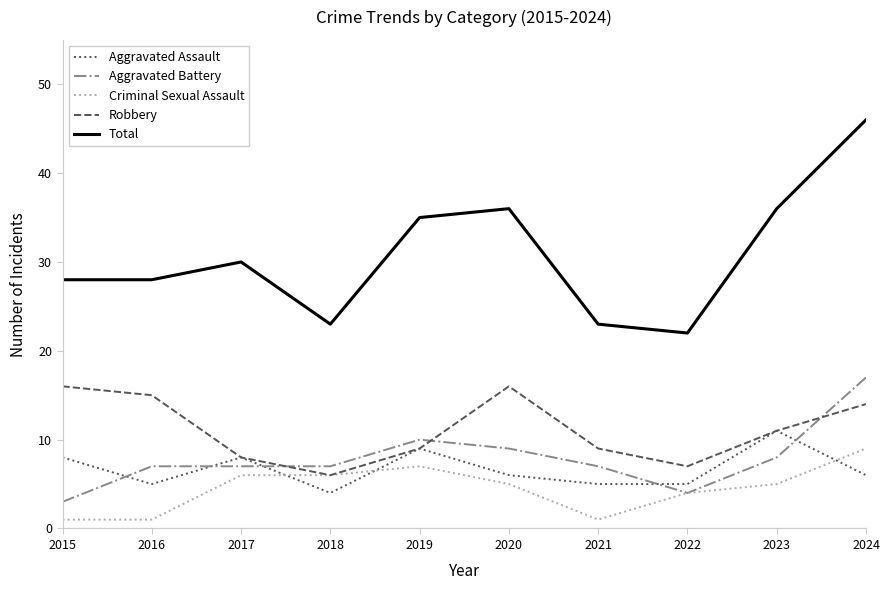

Which series has the widest spread of values?

Total